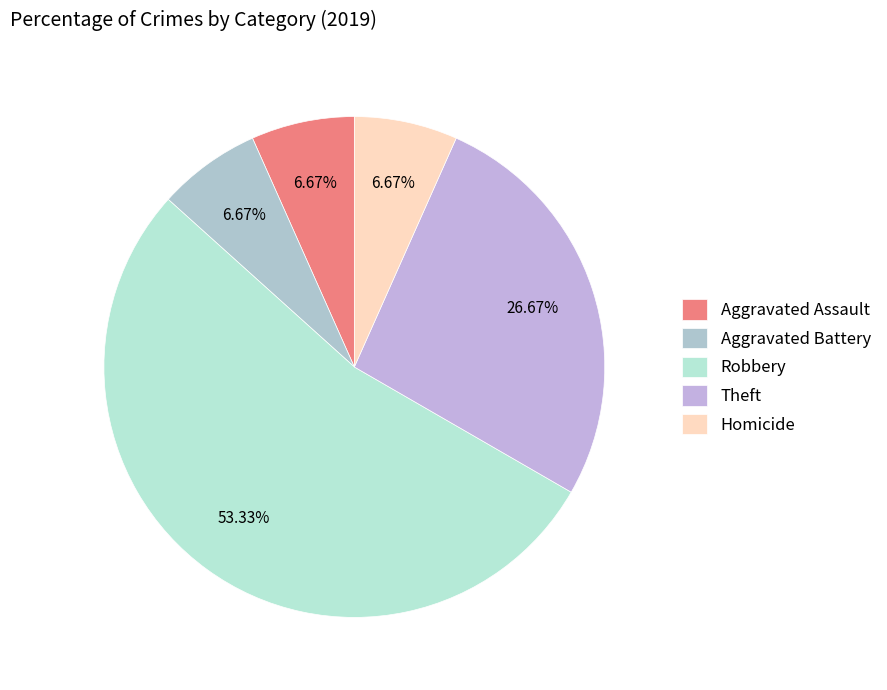

The Aggravated Battery slice represents 19% of the pie. True or false?

False